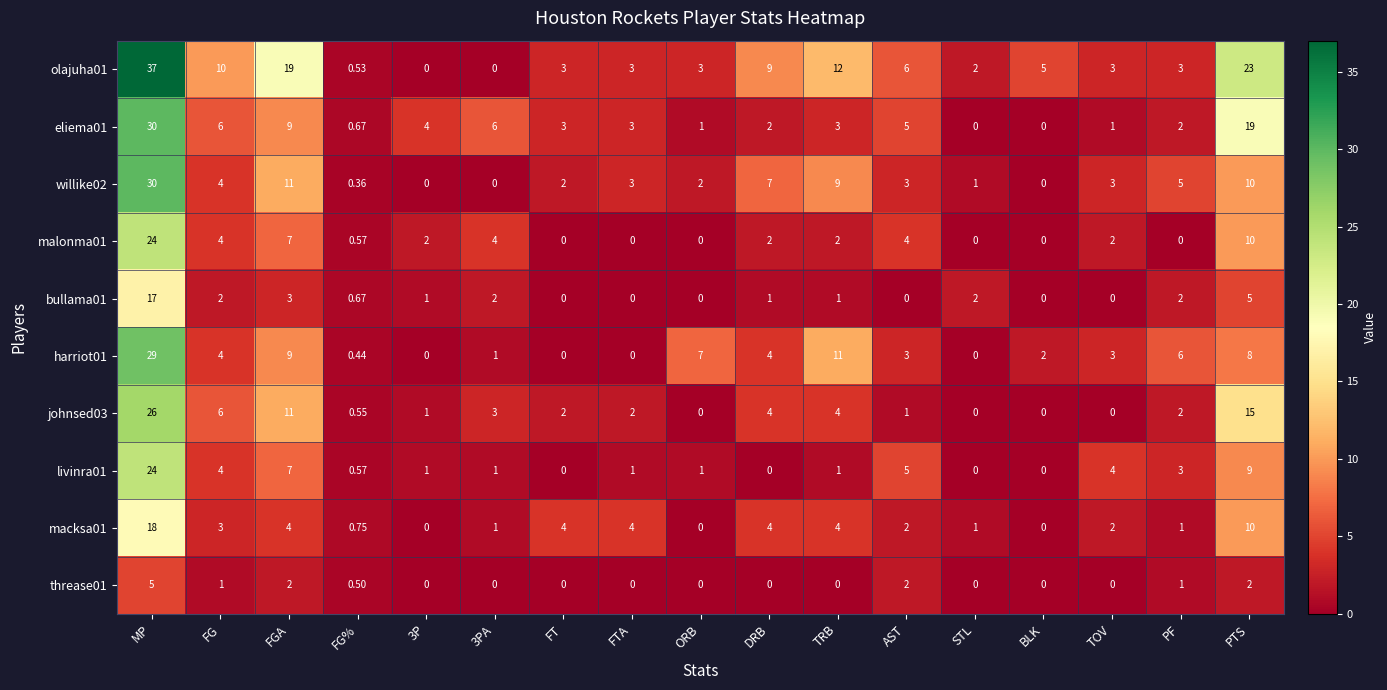

What is the spread (max minus min) of values at TOV?

4.0